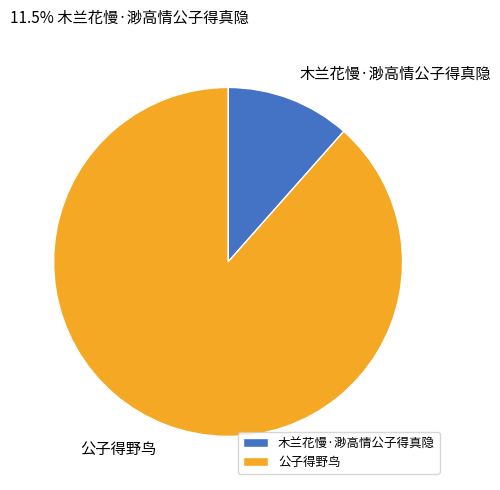

Does any single category account for the majority?

Yes